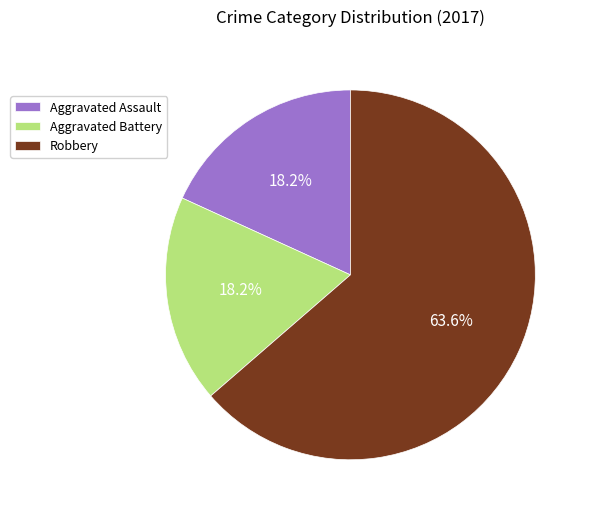

Does Robbery represent more than half of the total?

Yes